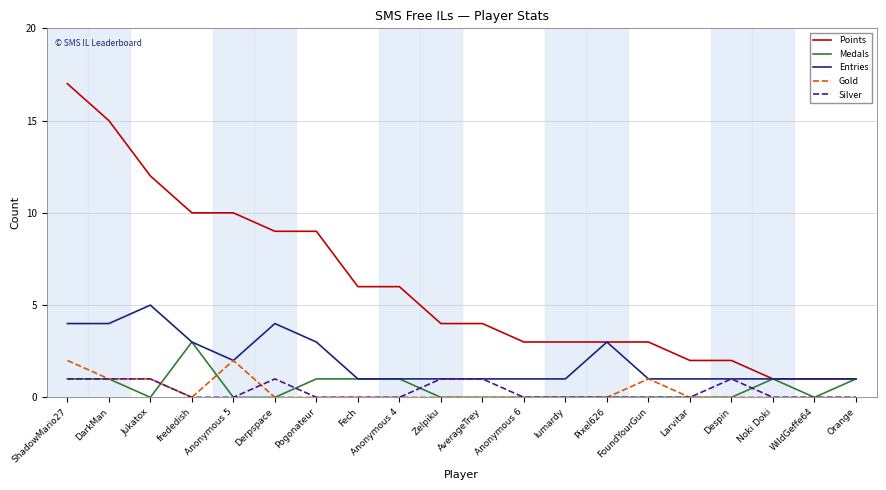

Between Jukatox and Orange, which series saw the biggest shift?

Points